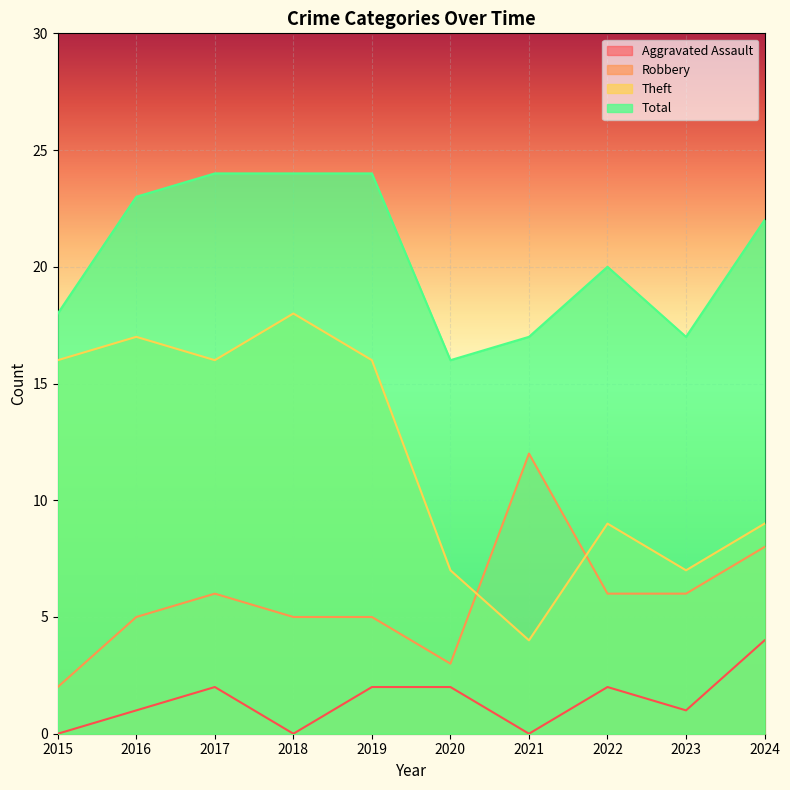

True or false: Aggravated Assault has a value of 0 at 2018.

True